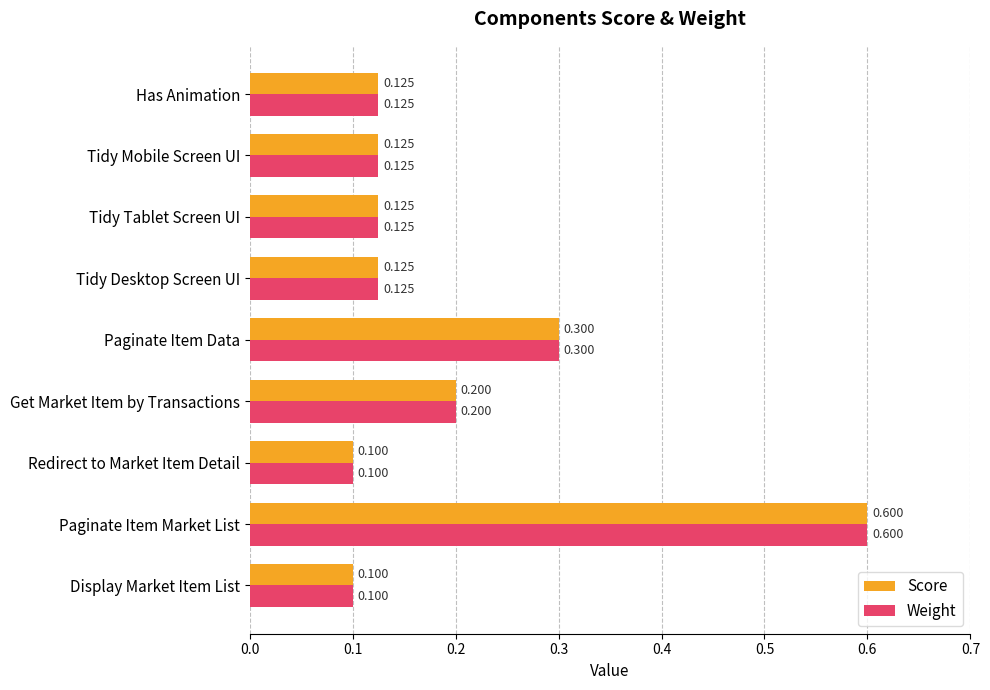

At which category does the chart reach its peak across all series?

Paginate Item Market List